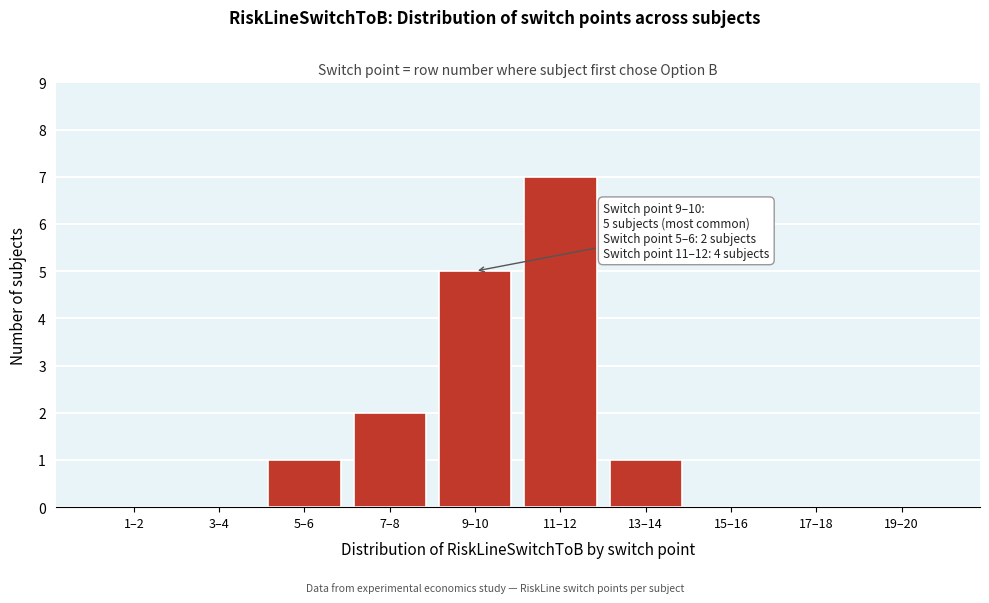

Reading left to right, what are all the values shown in this chart?

1–2=0	3–4=0	5–6=1	7–8=2	9–10=5	11–12=7	13–14=1	15–16=0	17–18=0	19–20=0